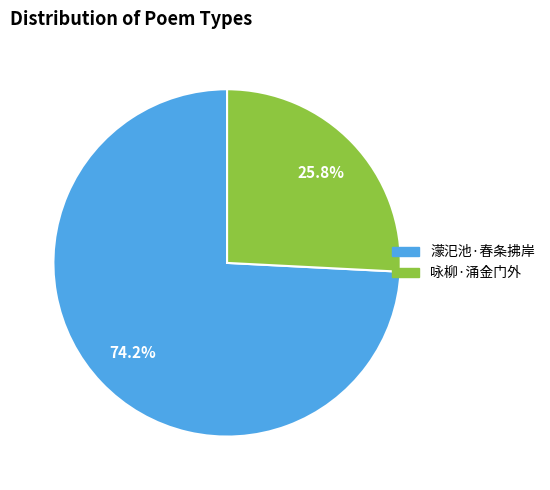

What is the ratio of the value at 濛汜池·春条拂岸 to the value at 咏柳·涌金门外?

2.9